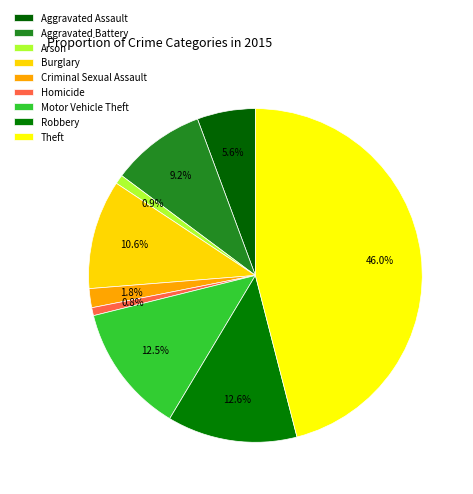

Which category has the smallest portion of the pie?

Homicide